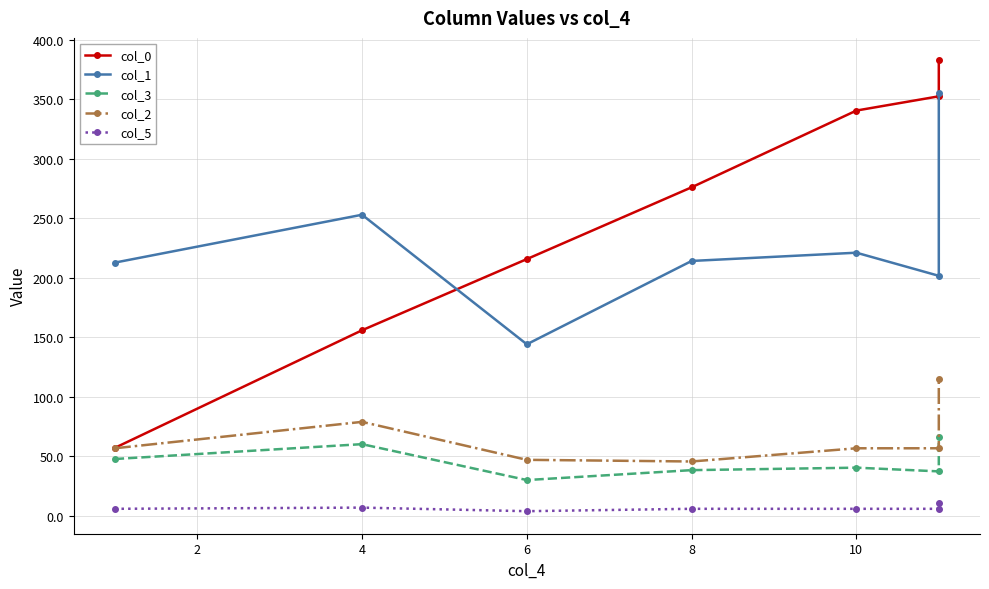

Which series has the widest spread of values?

col_0